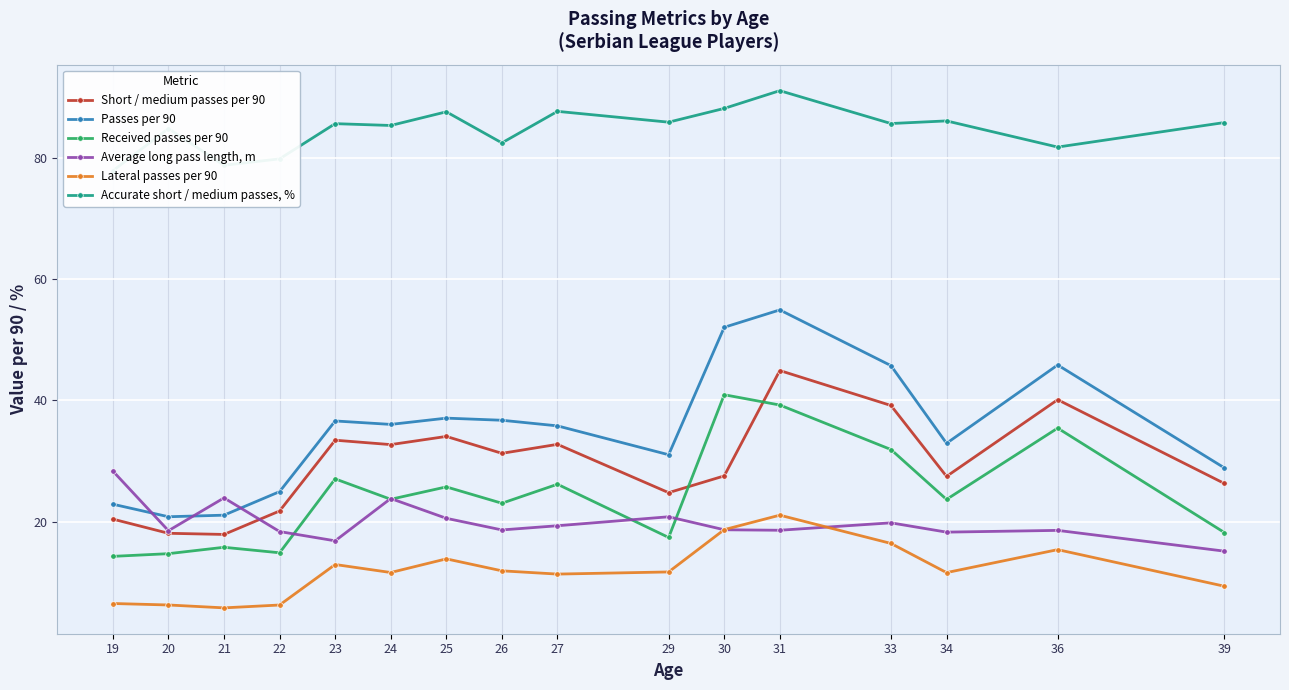

What is the value of the Received passes per 90 point at the 8th from the left?

23.0